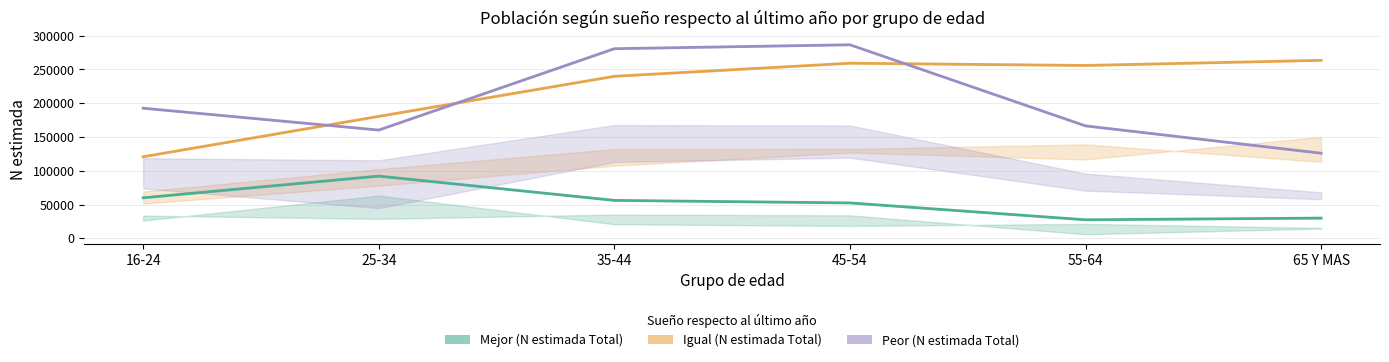

What is the label of the 6th point from the left?

65 Y MAS